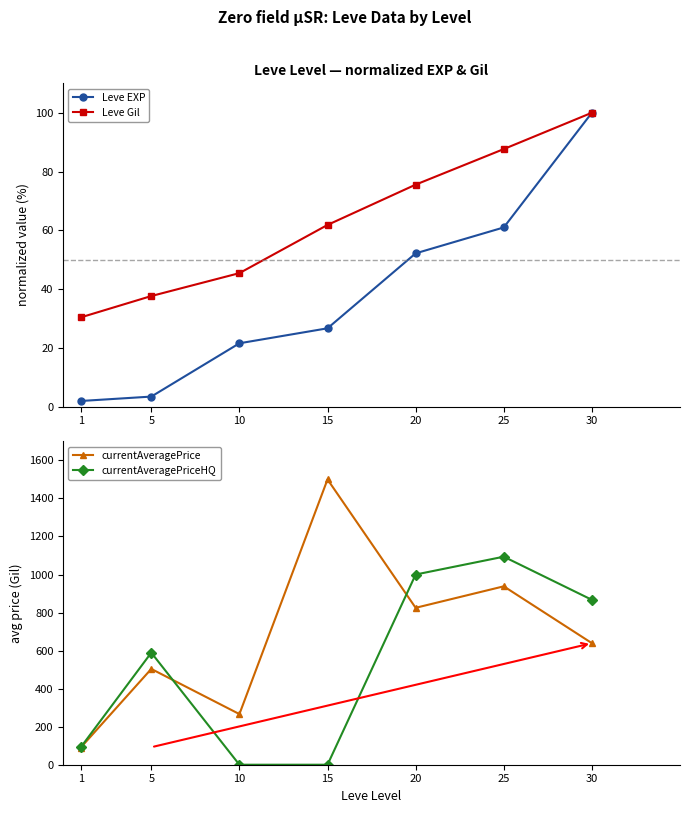

What is the value of the Leve EXP point at the 2nd from the left?

3.4